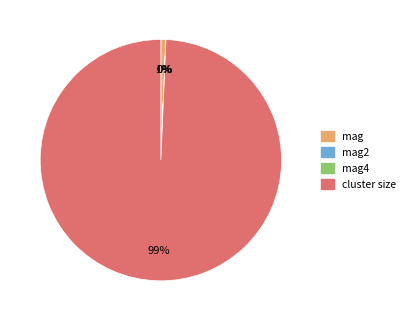

To the nearest percent, what is the average slice percentage?

25%